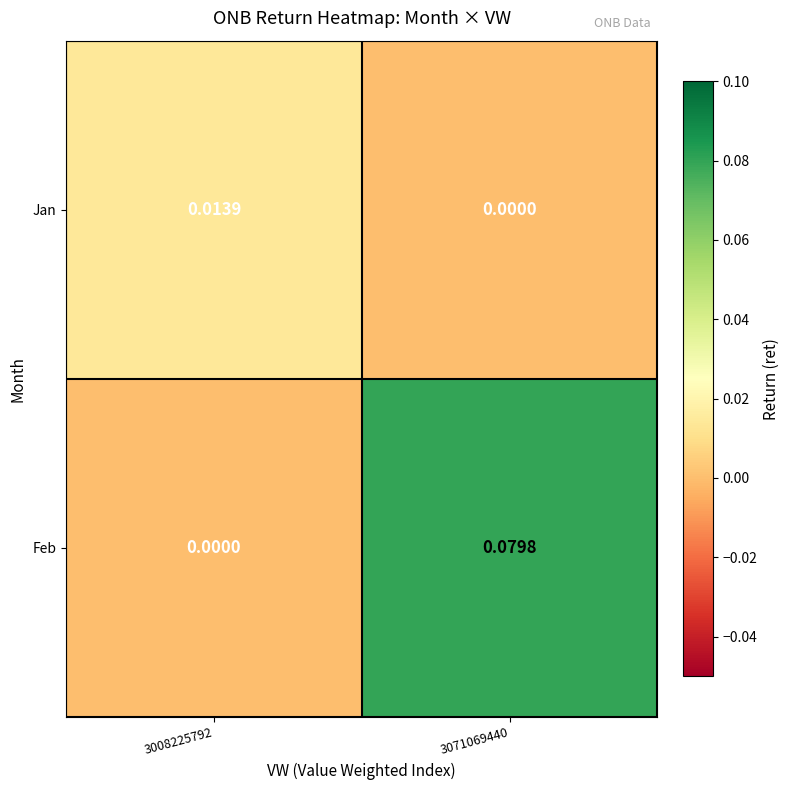

Is the value of Feb at 3008225792 greater than the value of Jan at 3008225792?

No